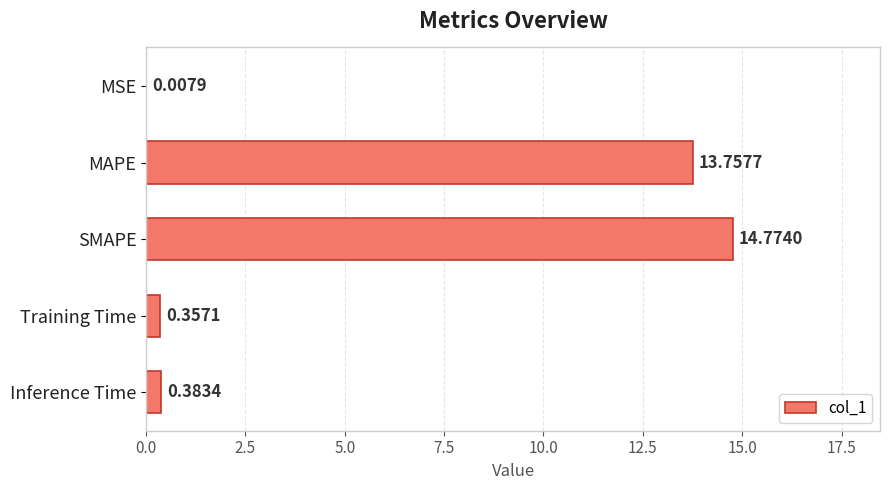

Are the bars grouped side by side (vs. stacked)?

No